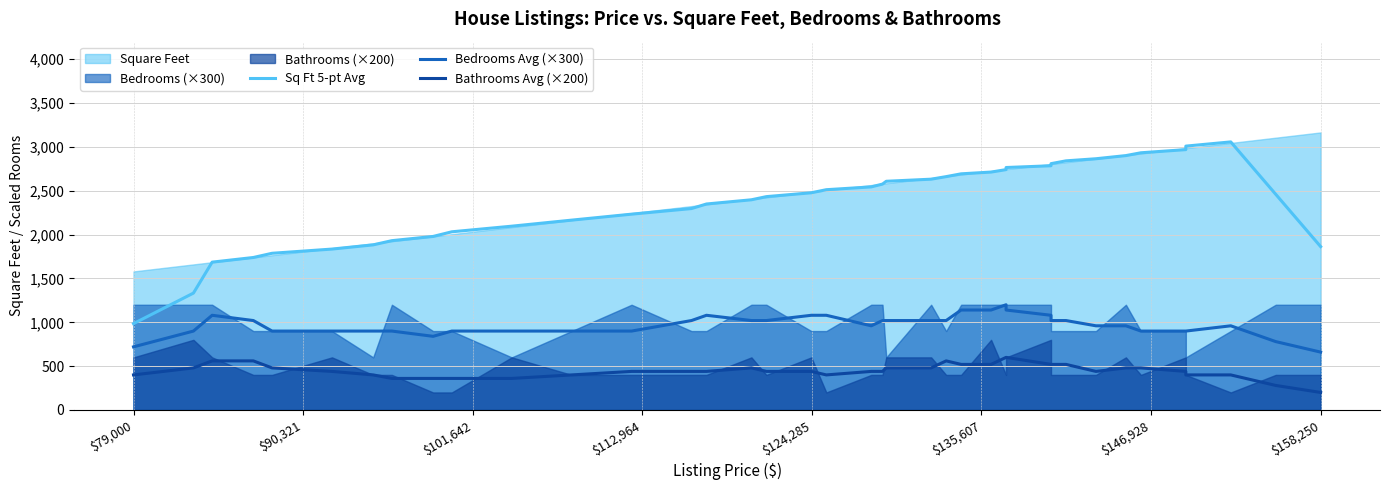

True or false: Bedrooms Avg (×300) and Sq Ft 5-pt Avg intersect in this chart.

False